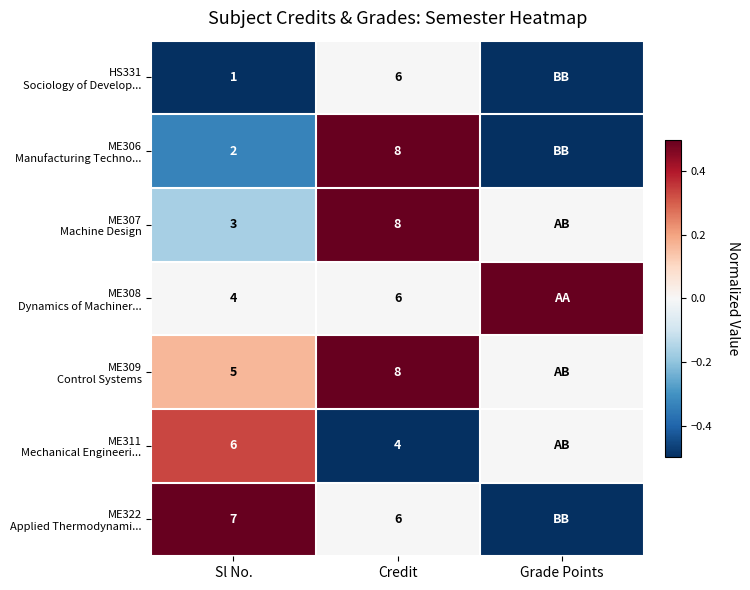

Is the value of ME306 Manufacturing Techno... at Sl No. greater than the value of ME308 Dynamics of Machiner... at Sl No.?

No